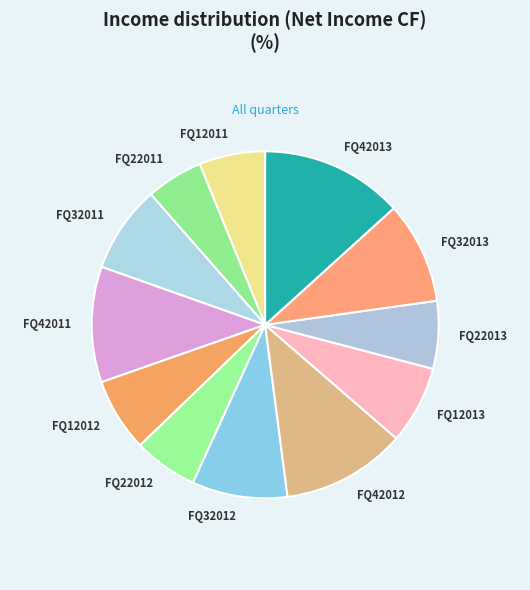

Is the sum of FQ42011 and FQ22013 greater than half?

No